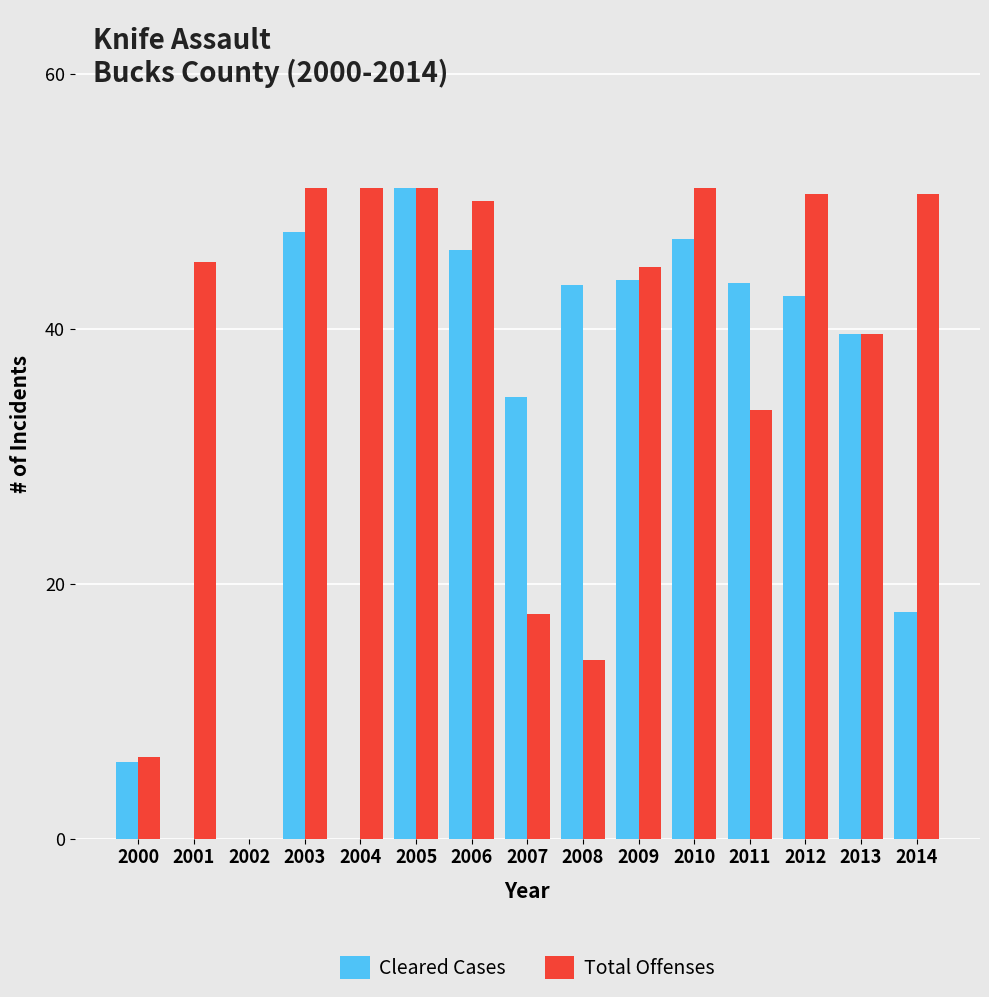

How many groups of bars are there?

15